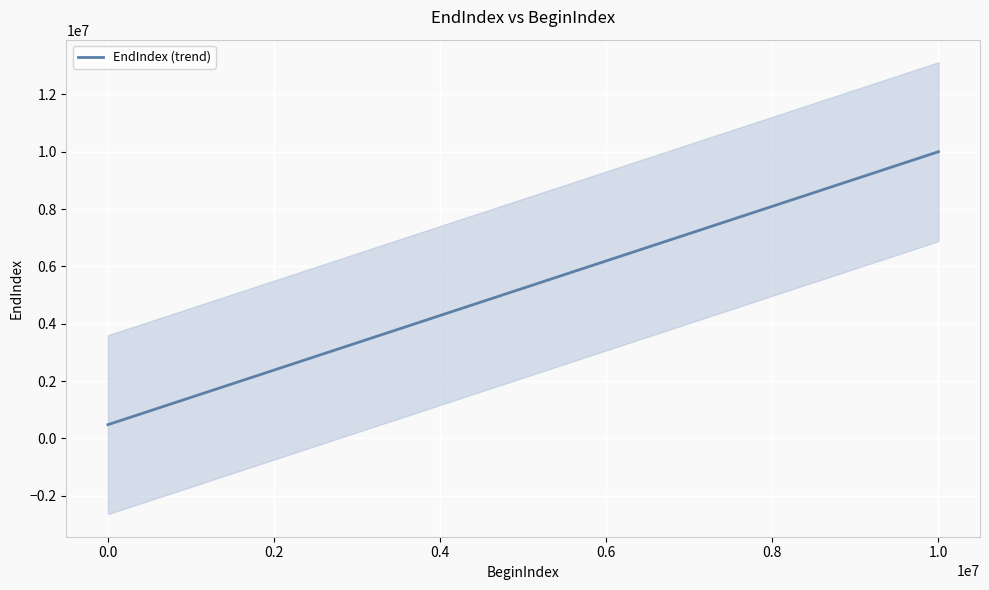

Count the number of categories in the chart.

22